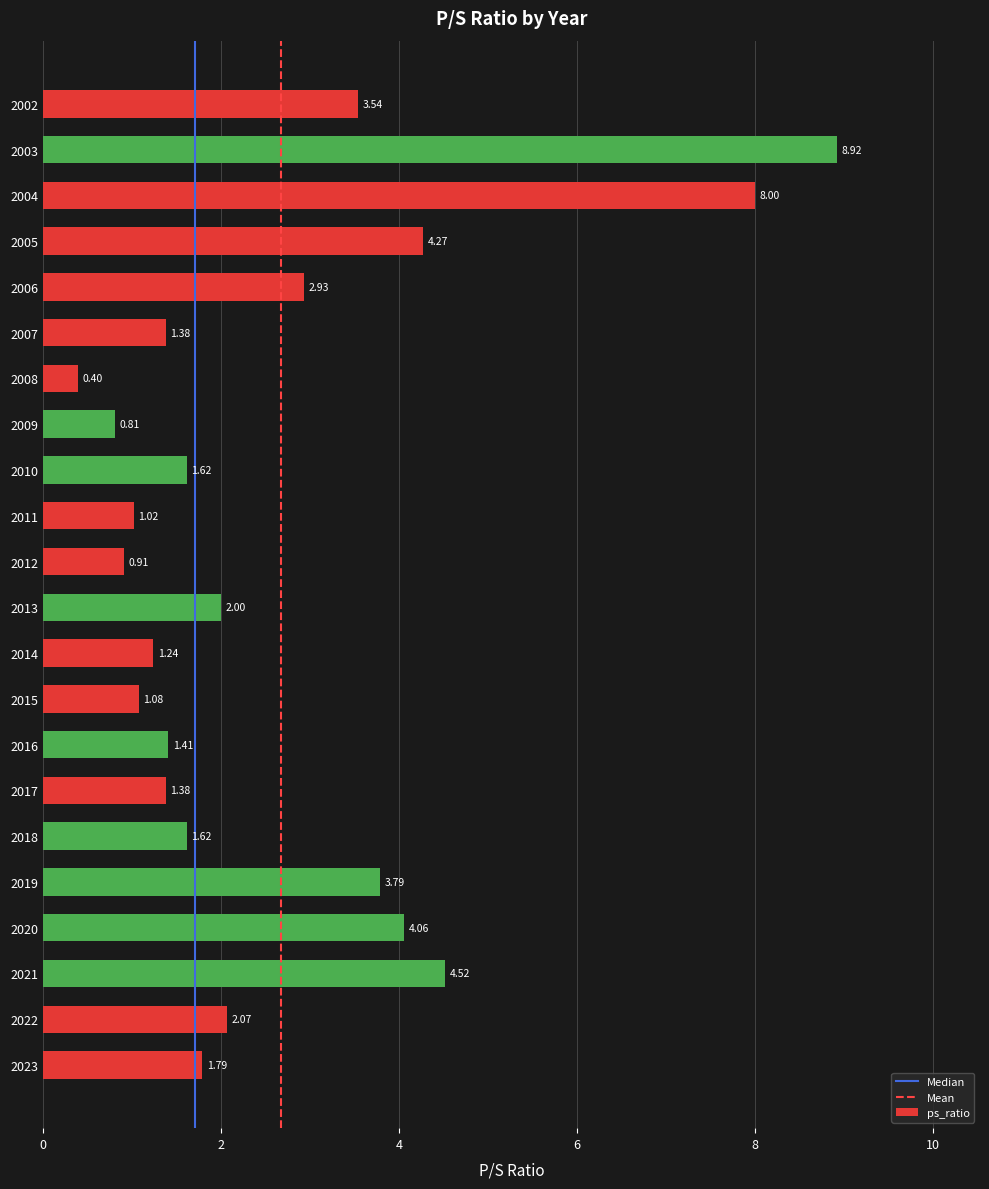

What is the difference between the values at 2010 and 2014?

0.4